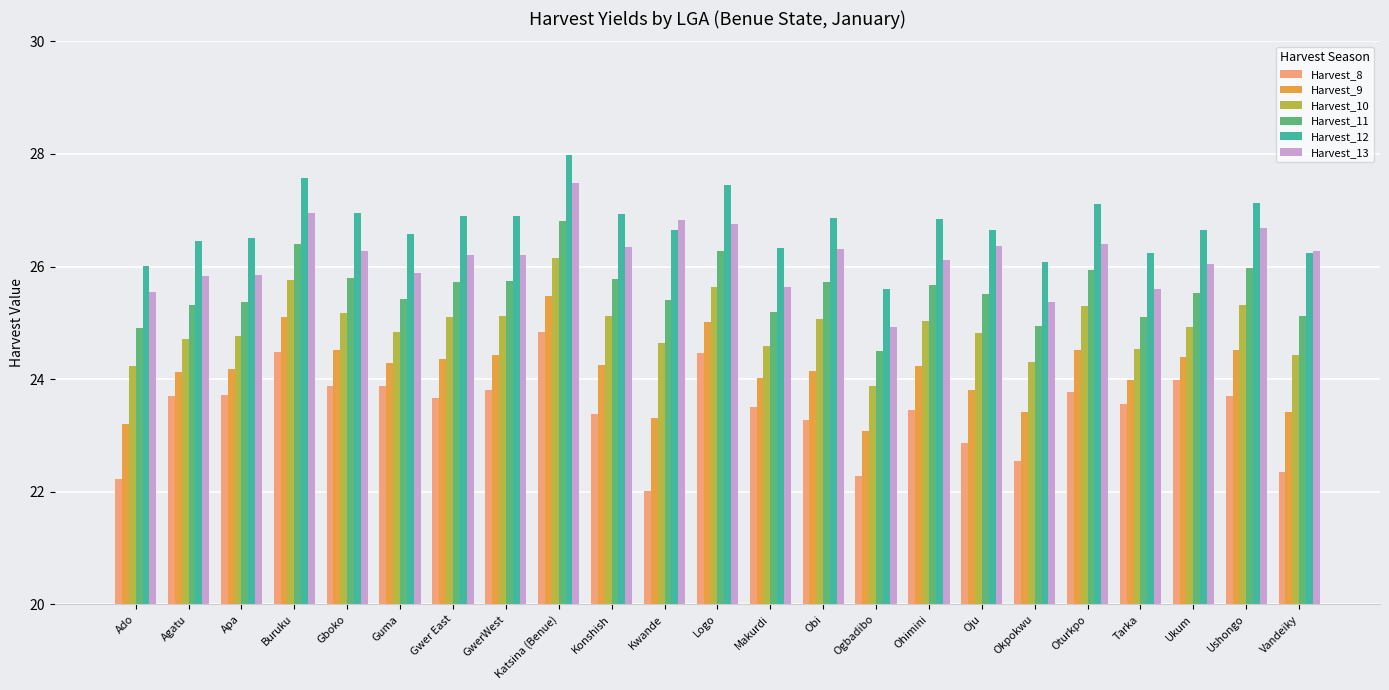

What is the total value across all series at GwerWest?

152.2